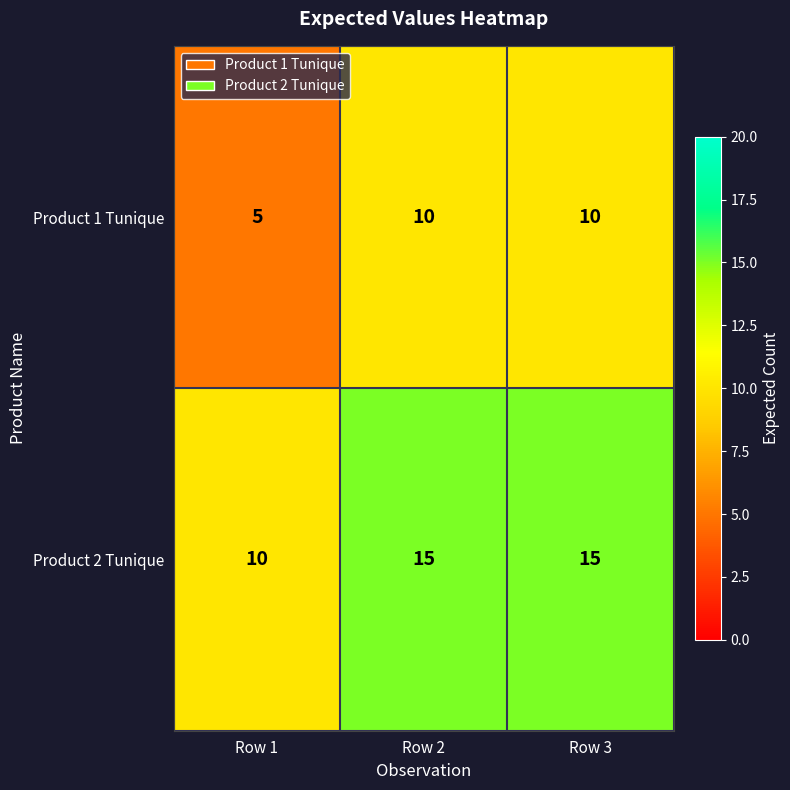

Count the number of categories in the chart.

3